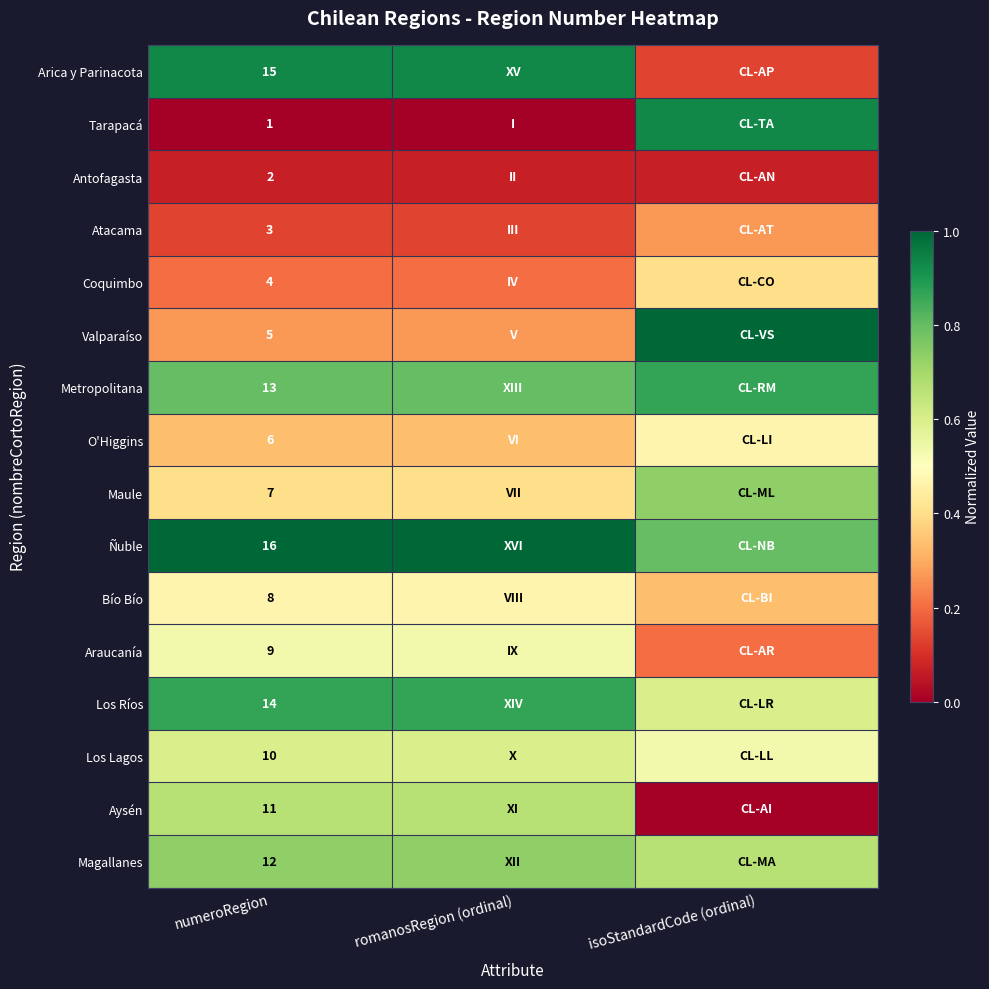

Rank the series at numeroRegion from highest to lowest value.

Ñuble, Arica y Parinacota, Los Ríos, Metropolitana, Magallanes, Aysén, Los Lagos, Araucanía, Bío Bío, Maule, O'Higgins, Valparaíso, Coquimbo, Atacama, Antofagasta, Tarapacá